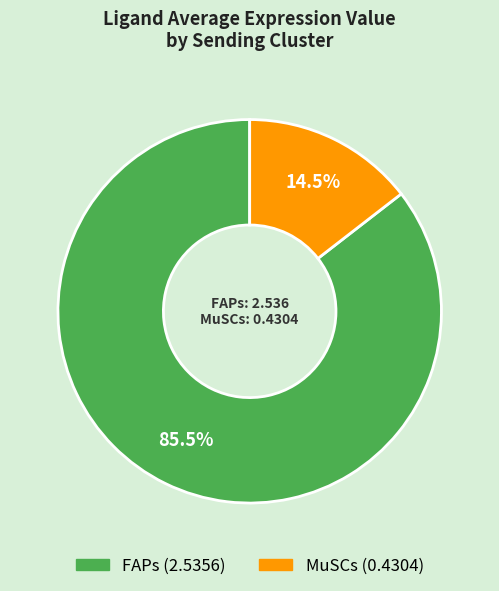

Is it true that MuSCs is 26% of the pie?

False